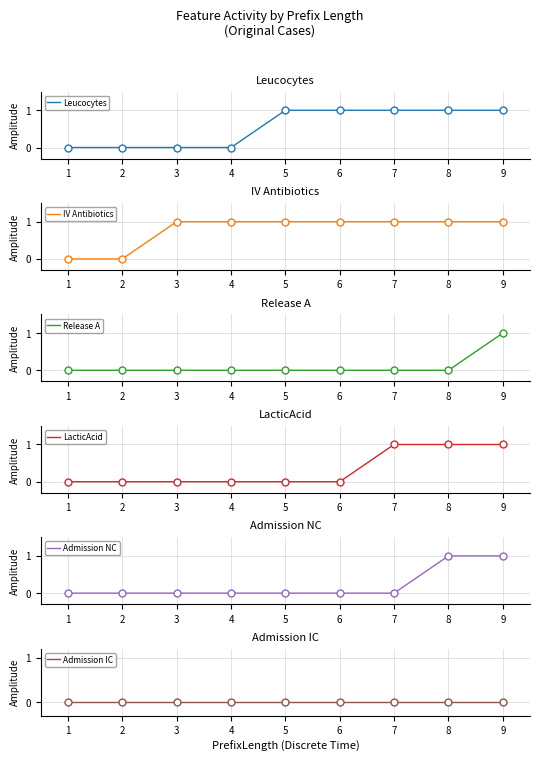

Which series has the largest total across all categories?

IV Antibiotics